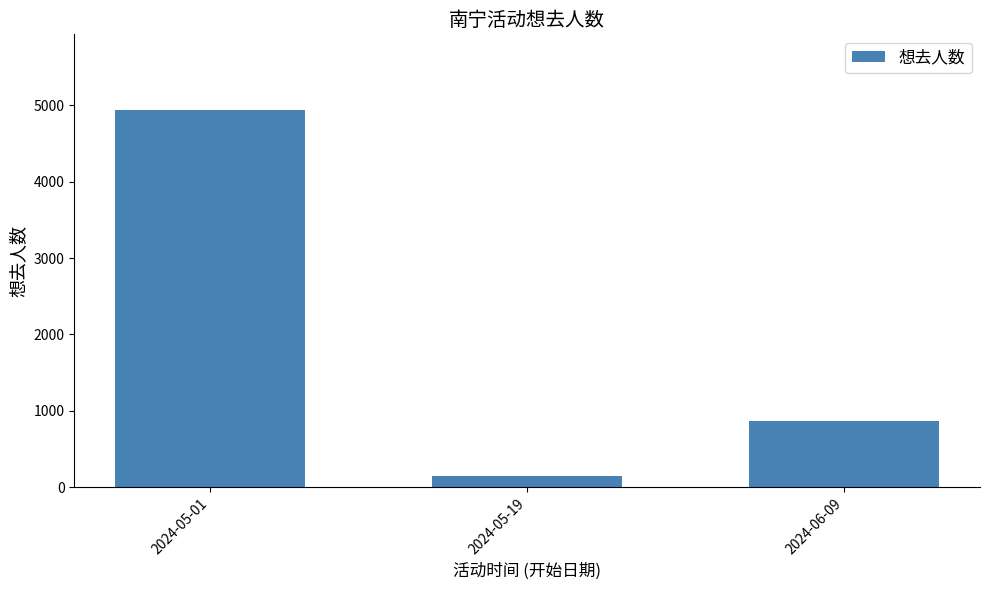

What position from the right is 2024-05-19?

2